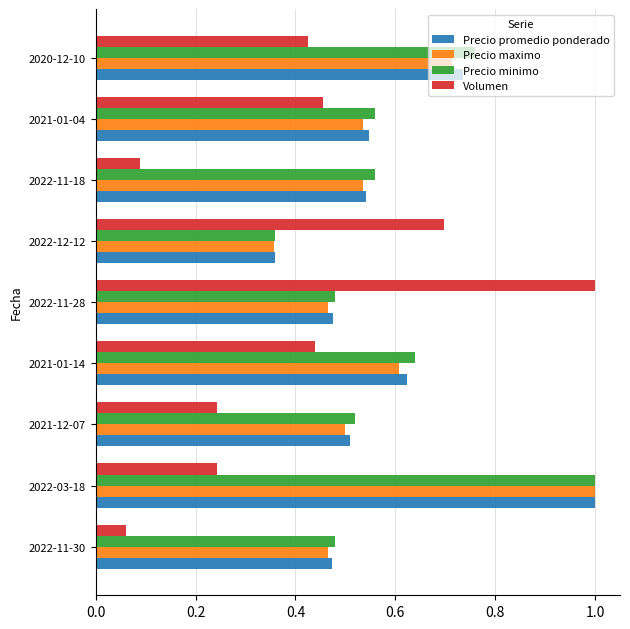

Which series has the widest spread of values?

Volumen